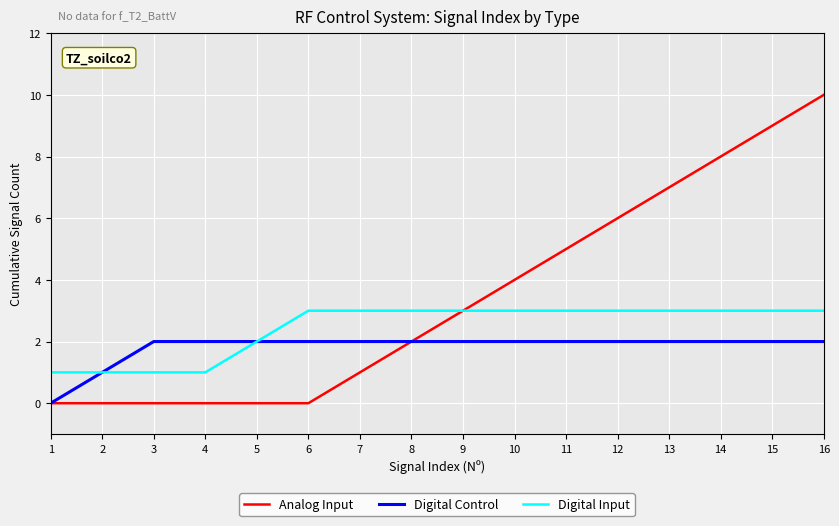

At 14, list the series in order from smallest to largest.

Digital Control, Digital Input, Analog Input